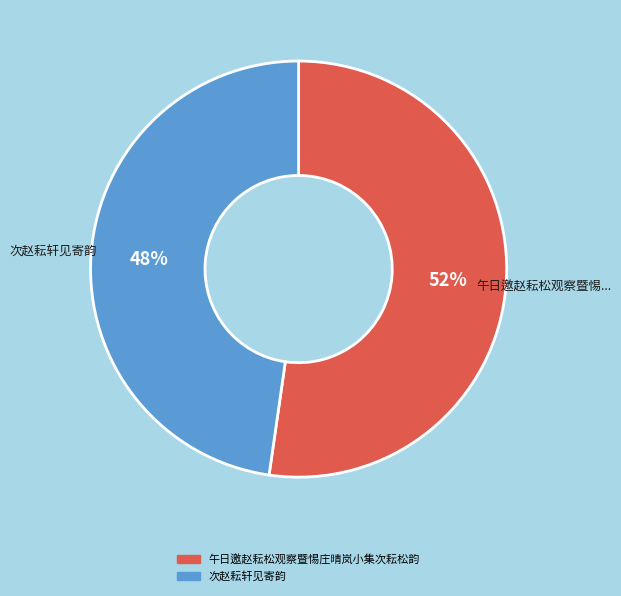

What percentage is the 次赵耘轩见寄韵 slice, to the nearest percent?

48%